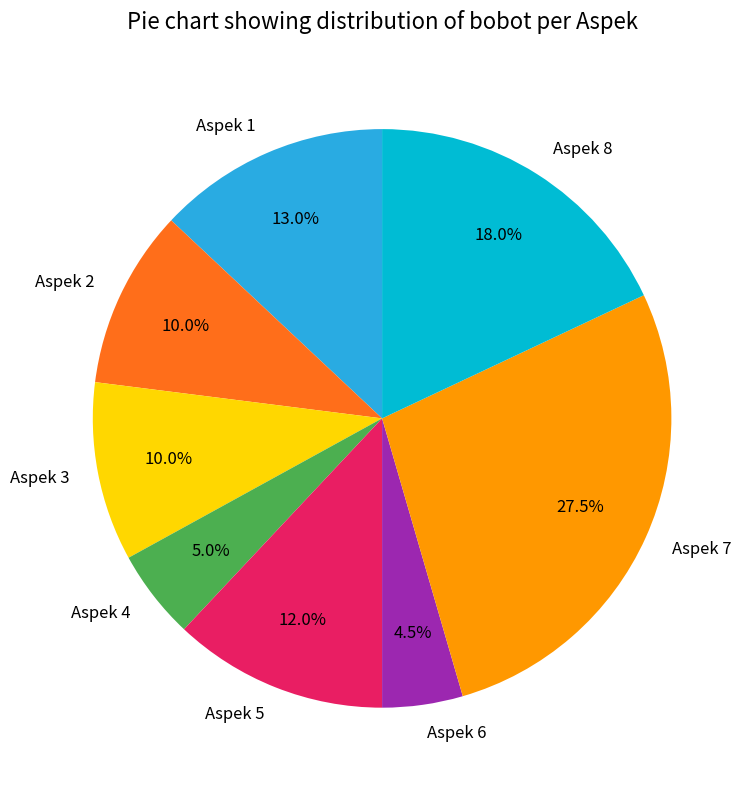

To the nearest percent, what is the difference between the Aspek 3 and Aspek 8 slice percentages?

8%